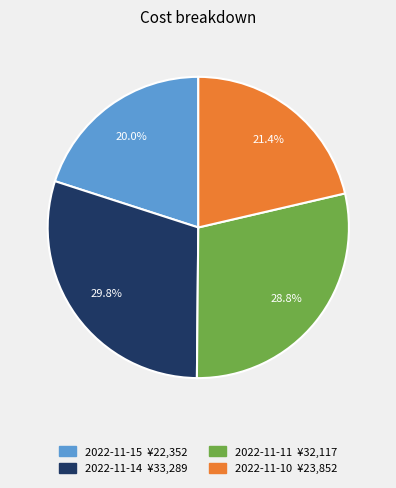

What percentage is NOT represented by 2022-11-14?

70.2%